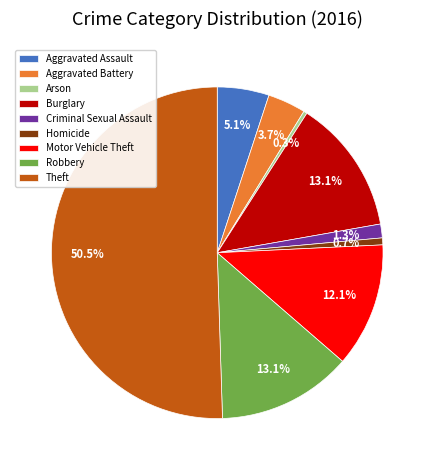

Which category accounts for the majority?

Theft